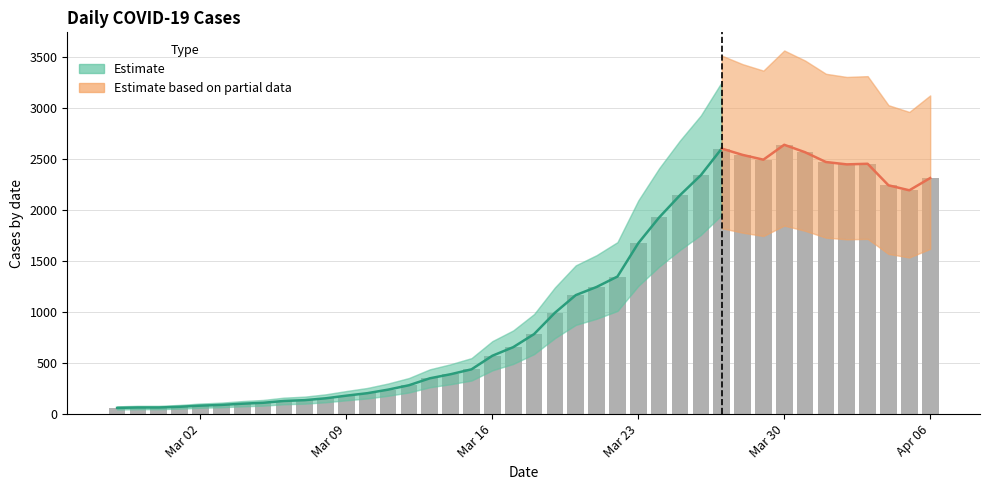

At which label is the value closest to 1350?

2020-03-22